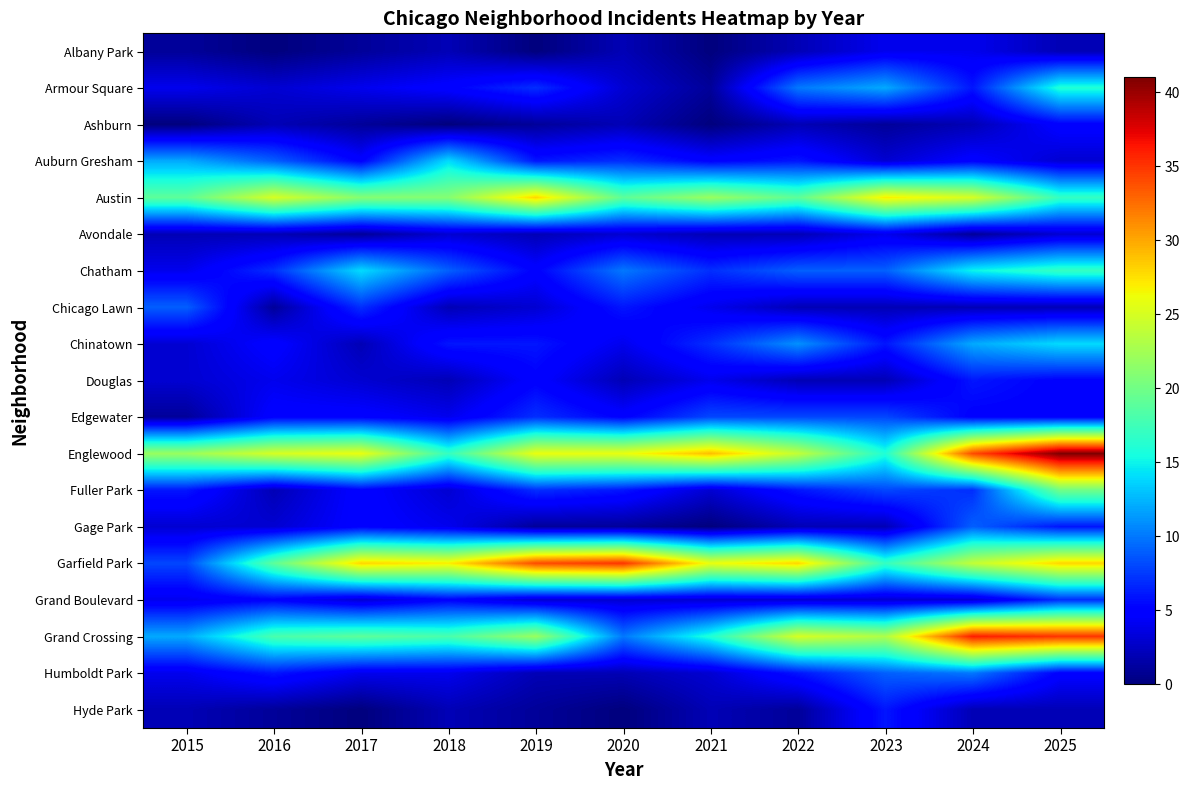

Rank the series by their maximum value, from highest to lowest.

Englewood, Grand Crossing, Garfield Park, Austin, Fuller Park, Chatham, Armour Square, Auburn Gresham, Chinatown, Humboldt Park, Chicago Lawn, Gage Park, Edgewater, Grand Boulevard, Douglas, Hyde Park, Ashburn, Albany Park, Avondale